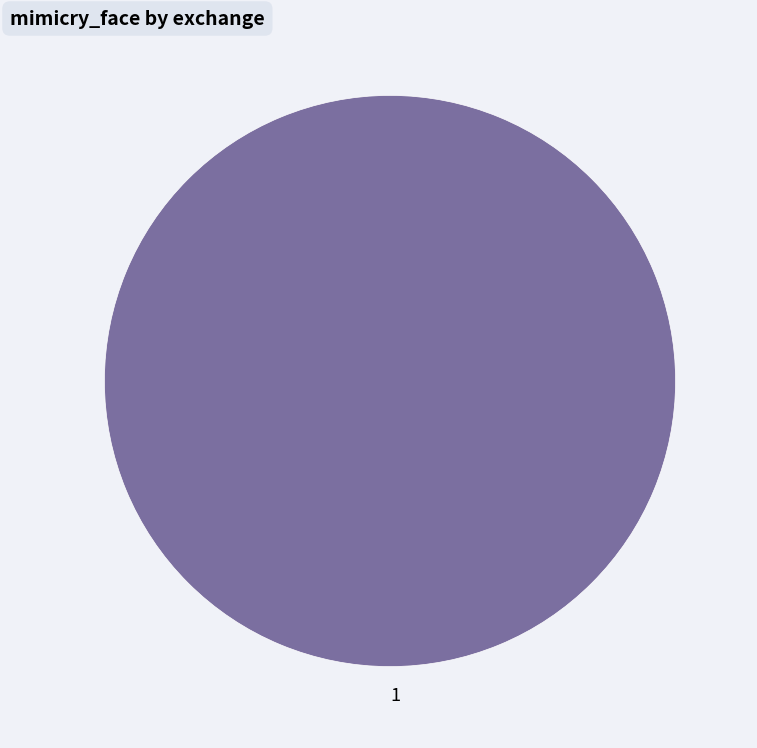

Which slice represents more than half of the pie?

1